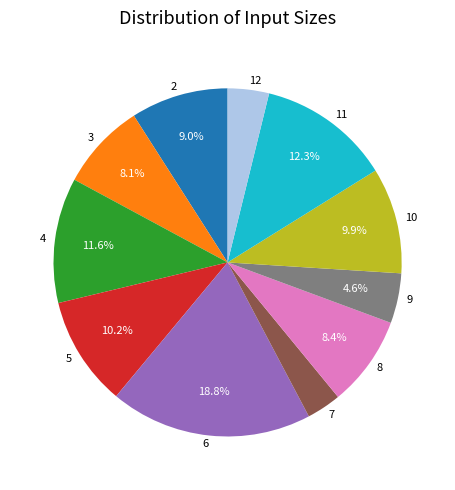

Do 6 and 2 together represent more than half of the pie?

No